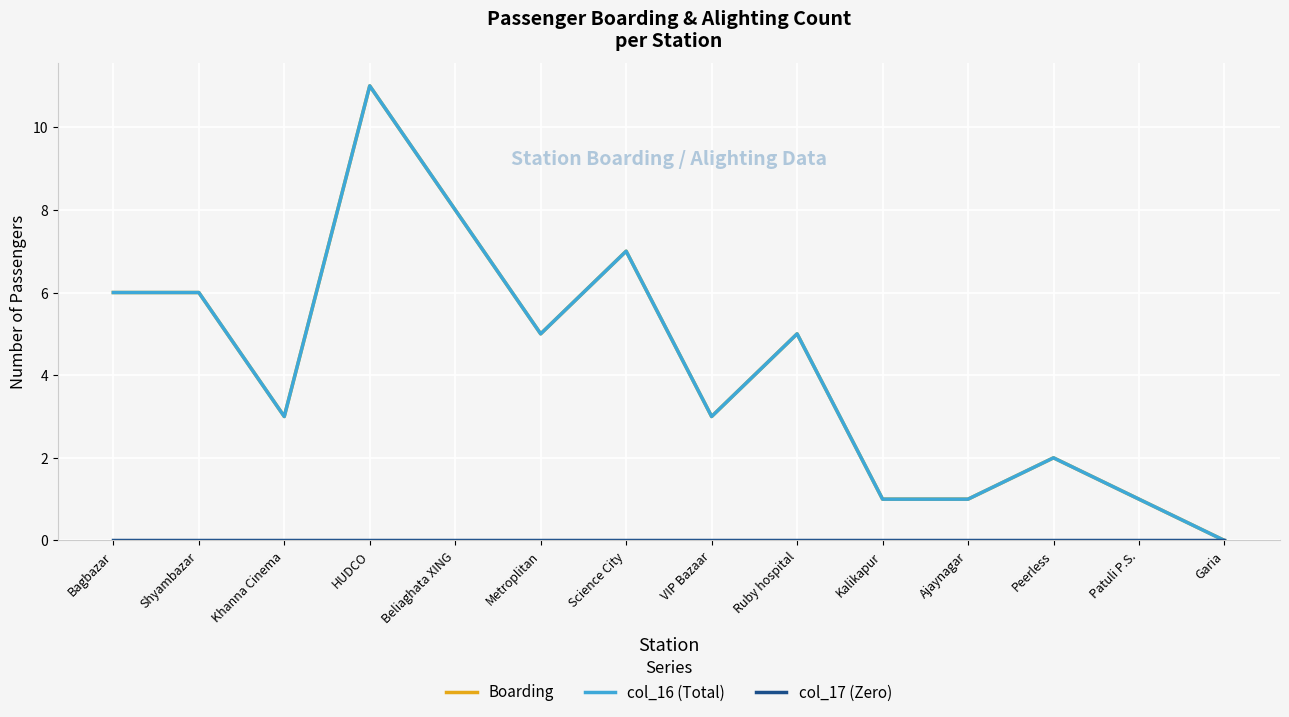

Where does the Boarding series first go above 5?

Bagbazar